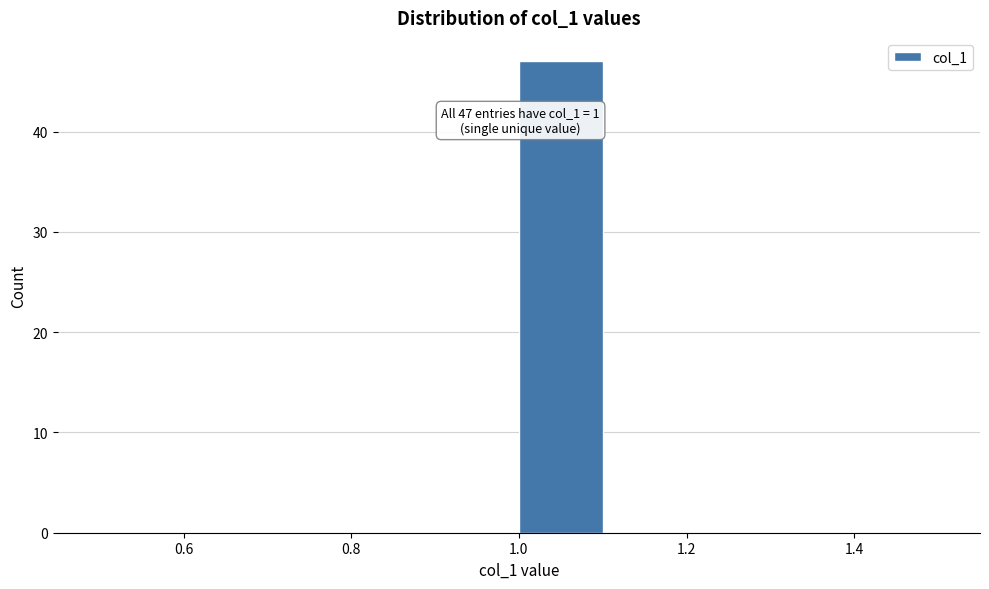

Over which range of the x-axis is the bar tallest?

1.0 to 1.1